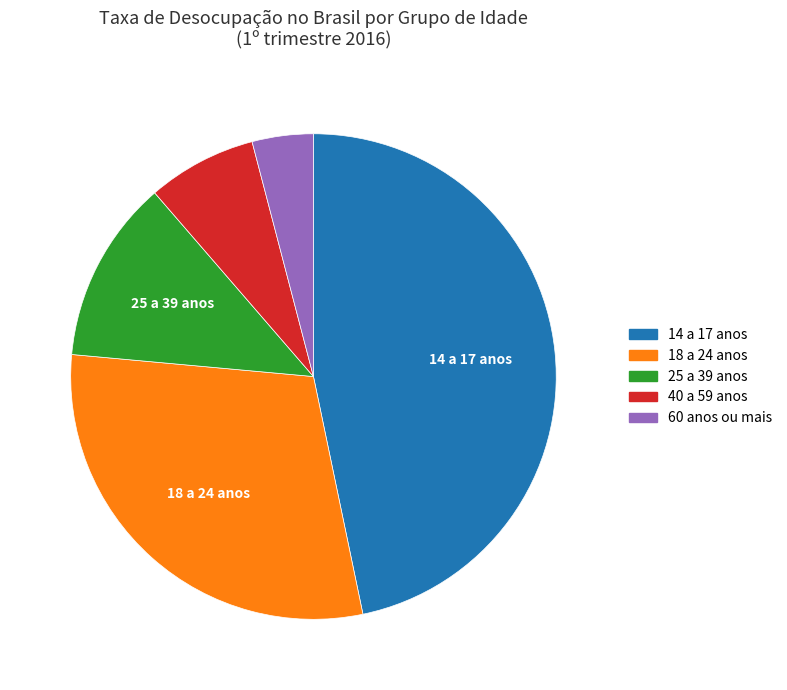

Between 40 a 59 anos and 60 anos ou mais, which is larger?

40 a 59 anos